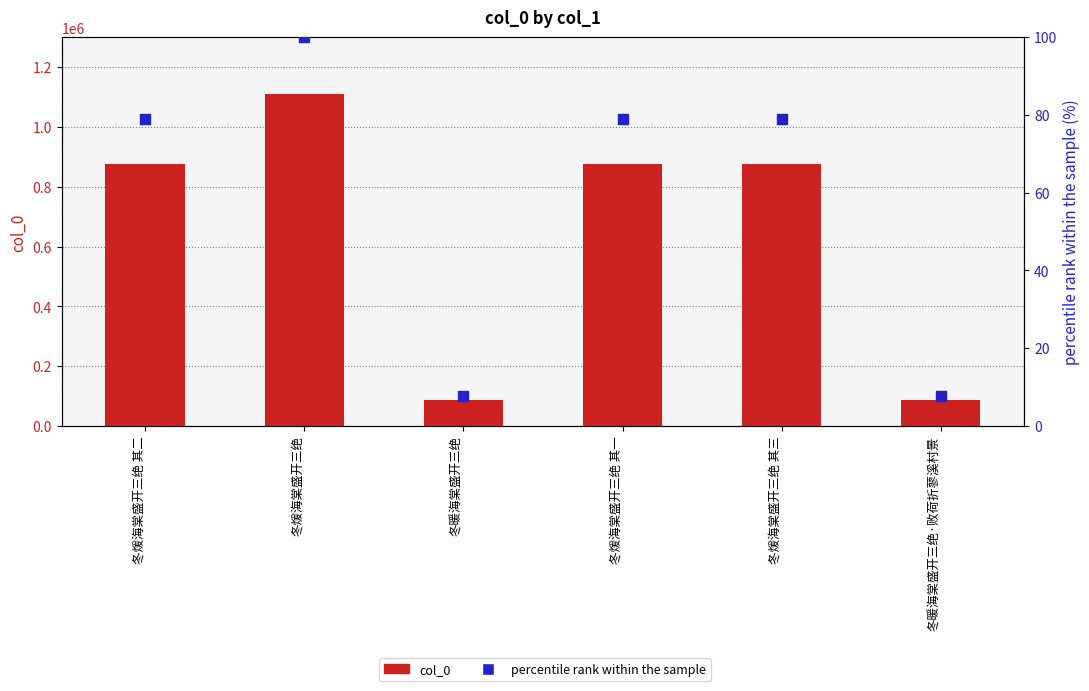

Which series has the widest spread of Y values?

col_0